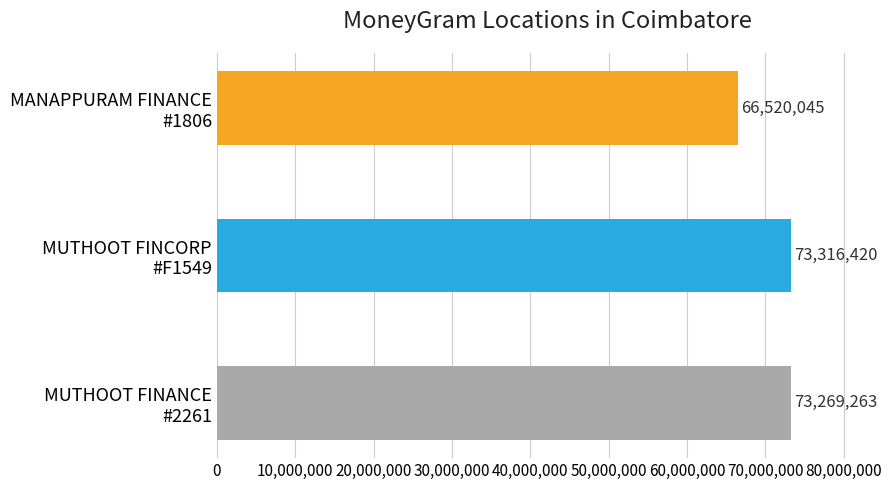

How many data points does each series have?

3